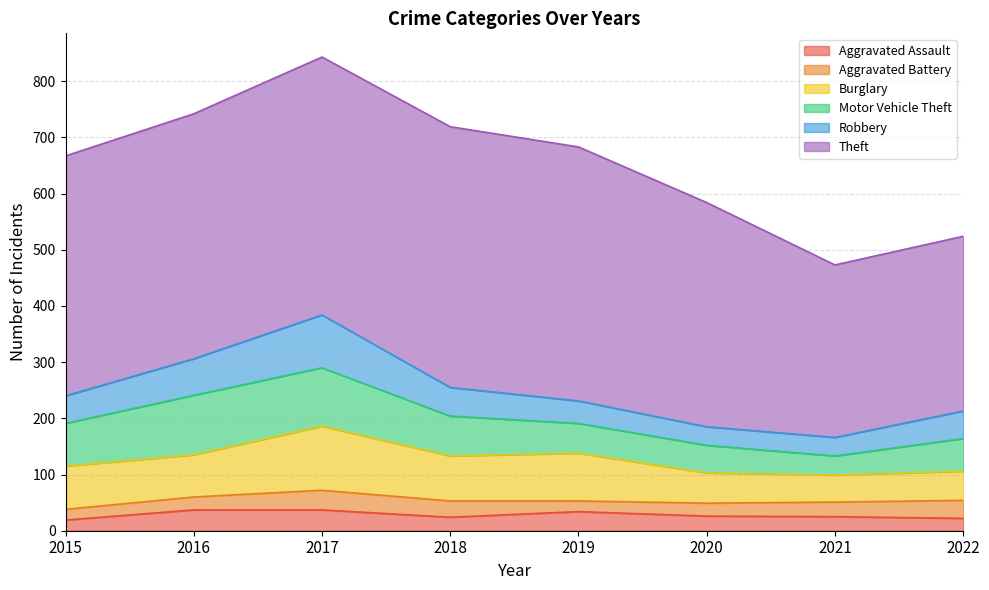

At which category does Aggravated Battery reach its first local valley?

2019